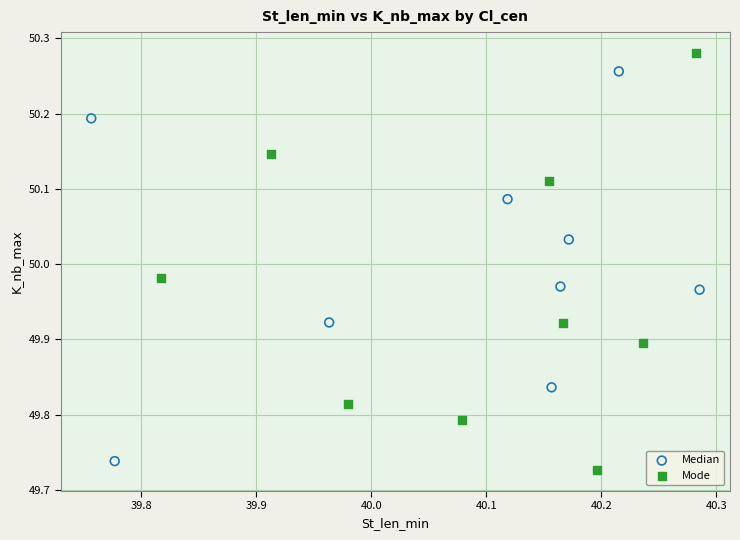

Which series contains the highest Y value?

Mode